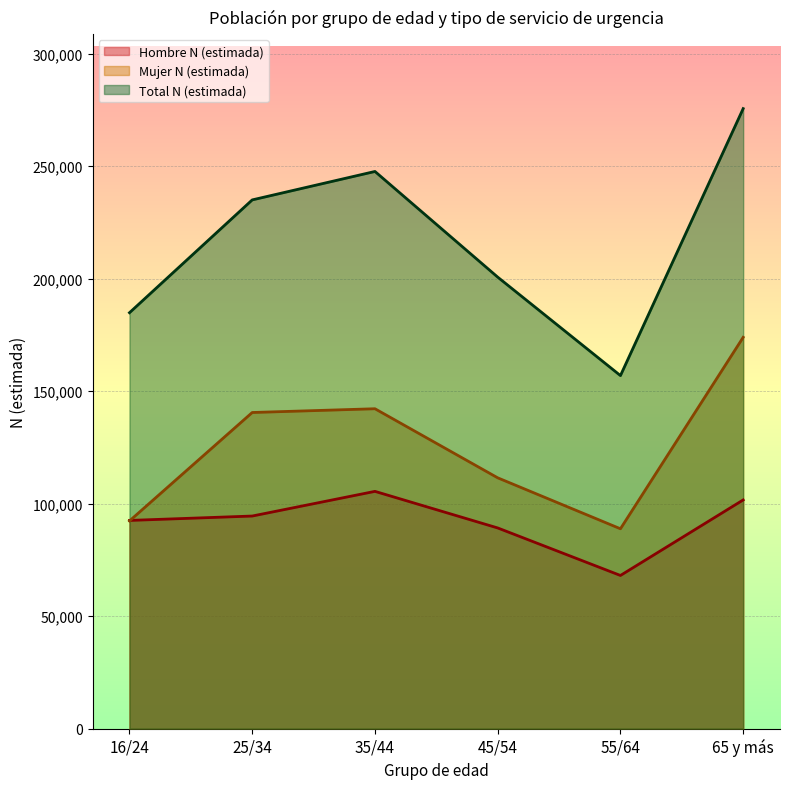

How many interior local peaks does the Mujer N (estimada) series have?

1